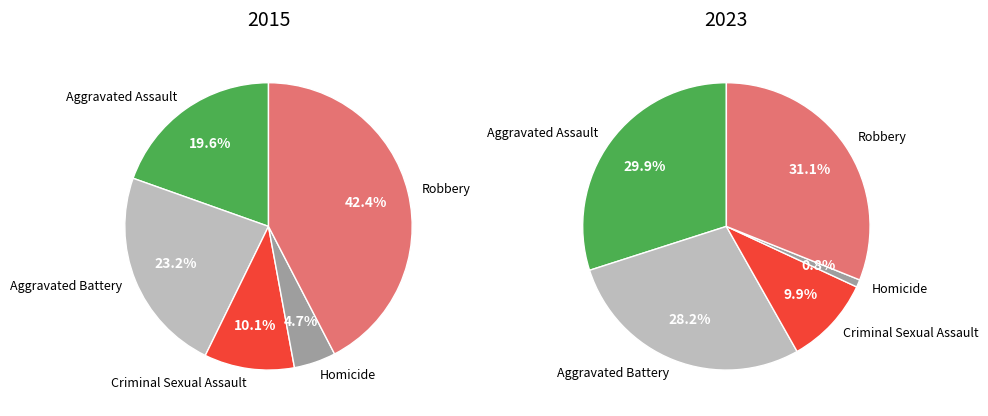

Rank the series by their maximum value, from lowest to highest.

values_2023, values_2015